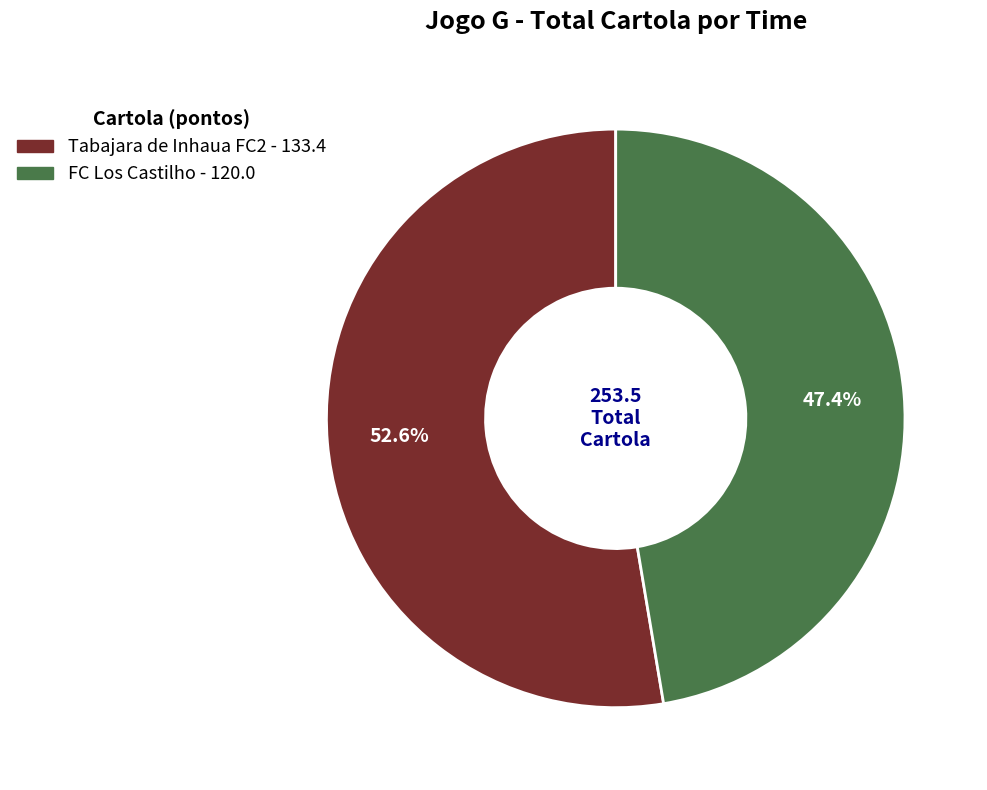

How many segments does this pie chart have?

2